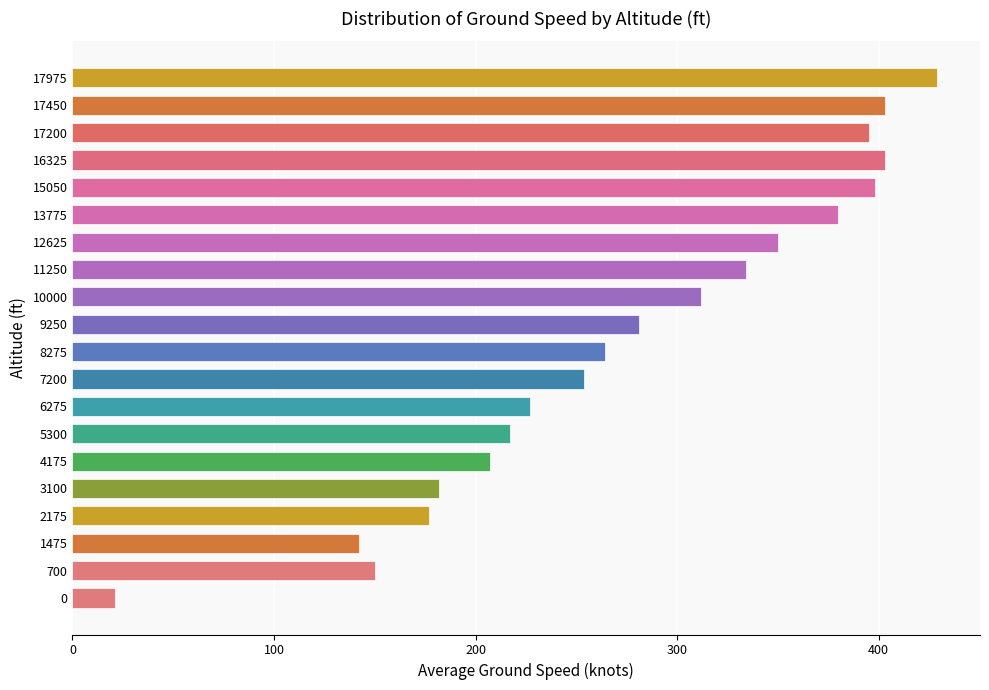

What is the minimum value shown in the chart?

21.0